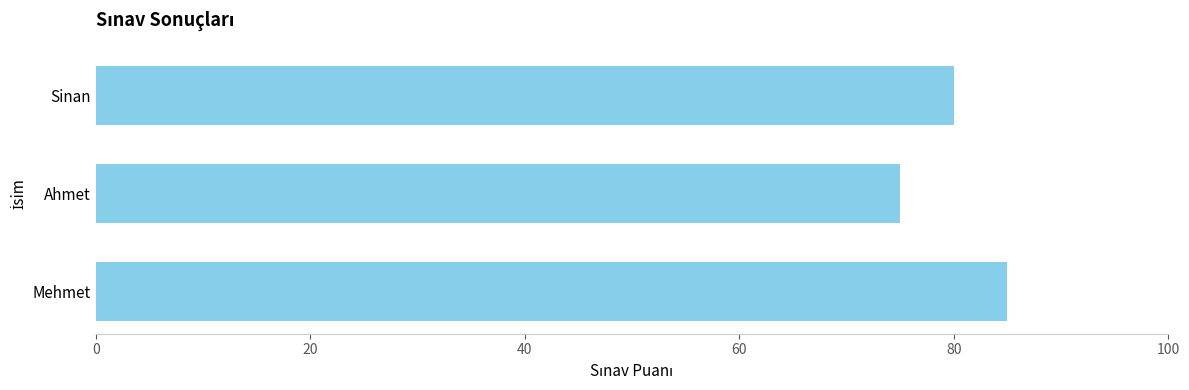

How many data points does each series have?

3